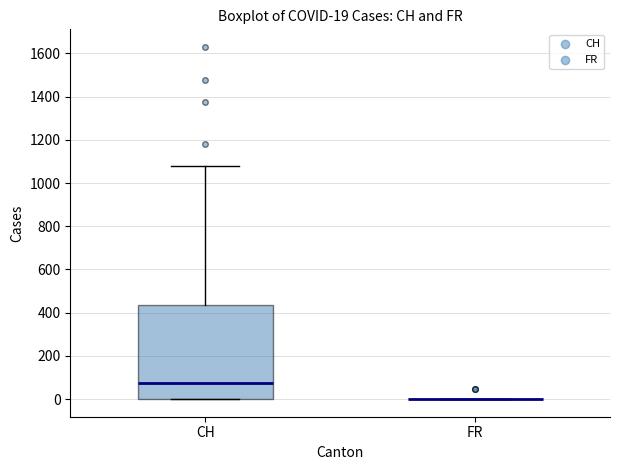

Which box is the tallest, from its lower edge to its upper edge?

CH